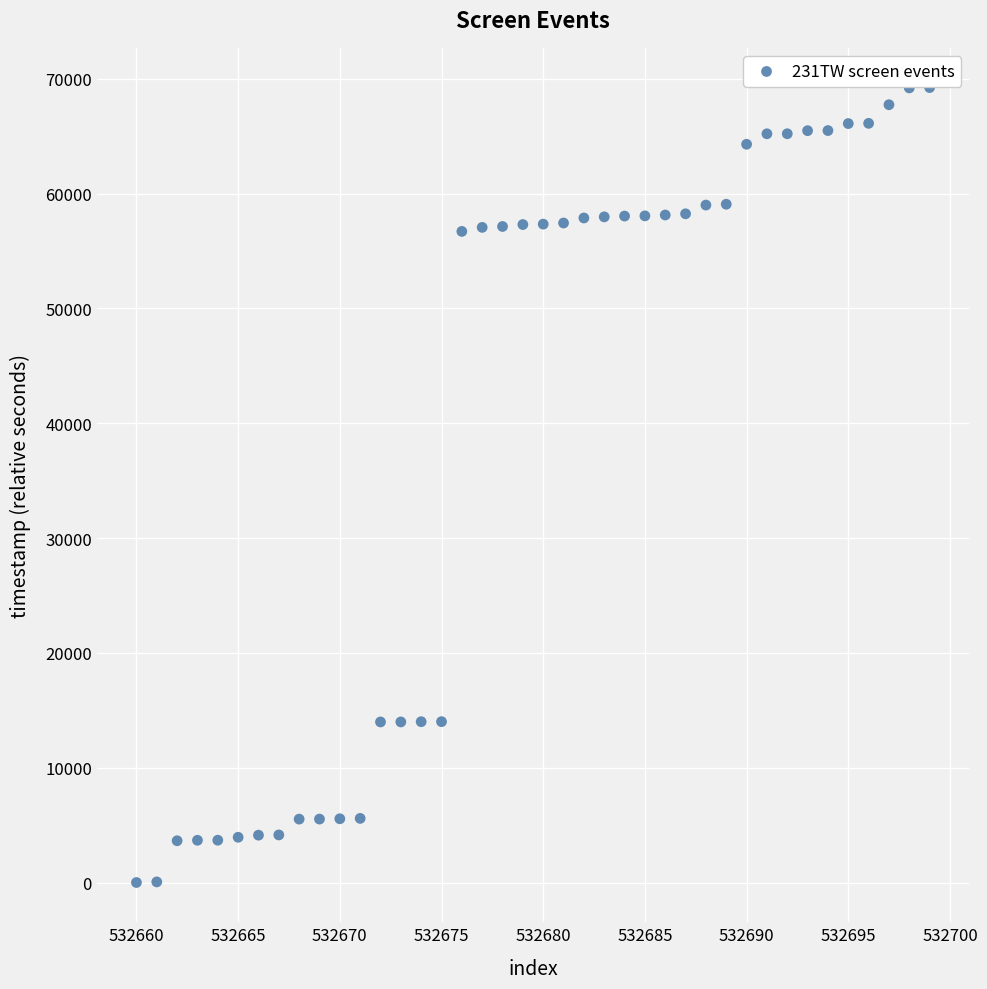

What is the range of X values (max minus min)?

39.0